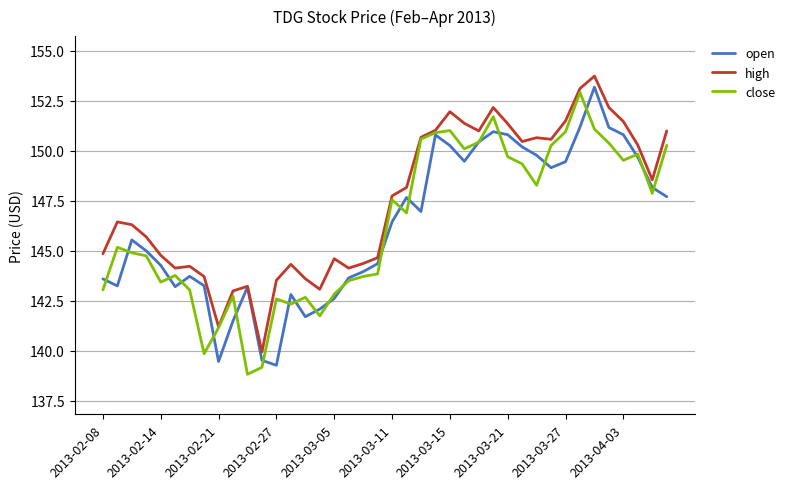

What is the greatest value displayed?

153.7